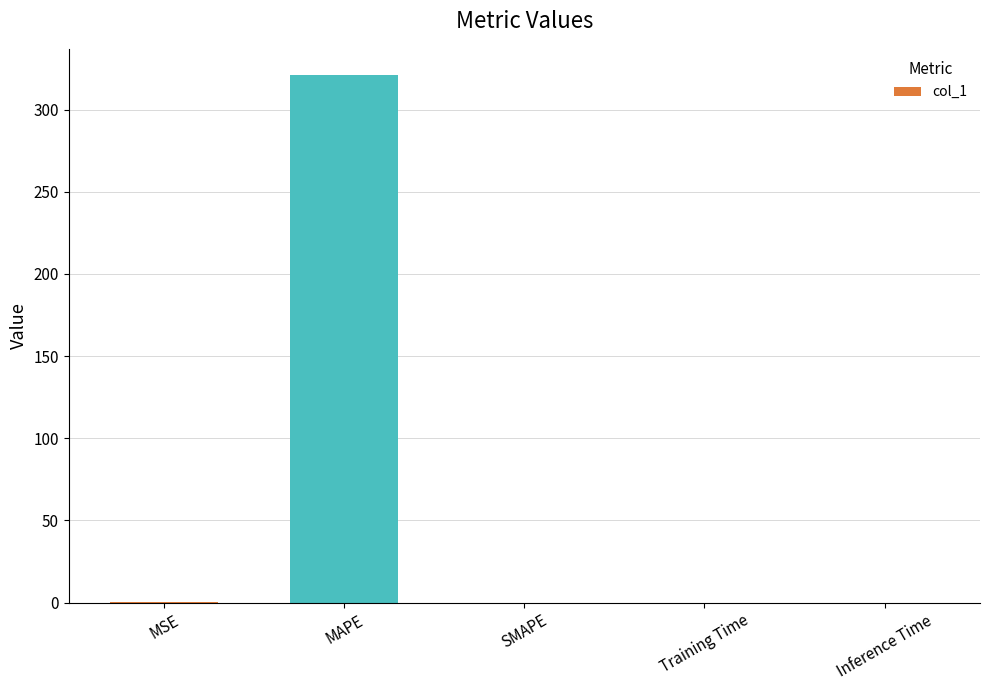

What is the change in value from MAPE to SMAPE?

-321.0